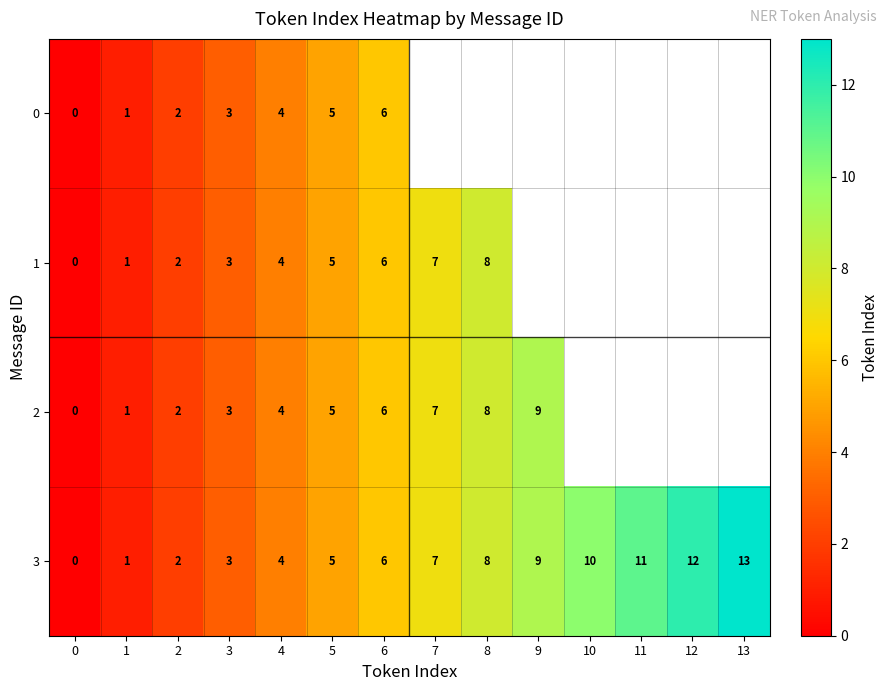

Where is 3 nearest to the value 6?

6